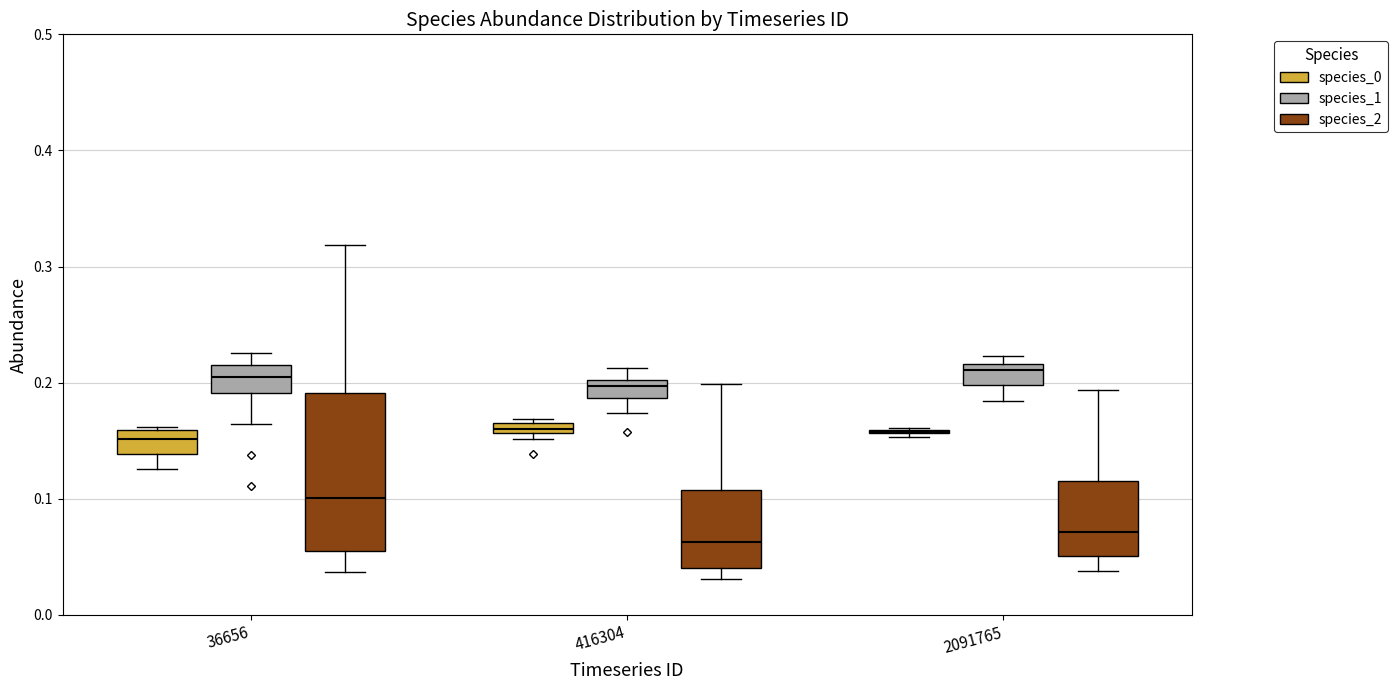

Which box is the tallest, from its lower edge to its upper edge?

36656 (species_2)